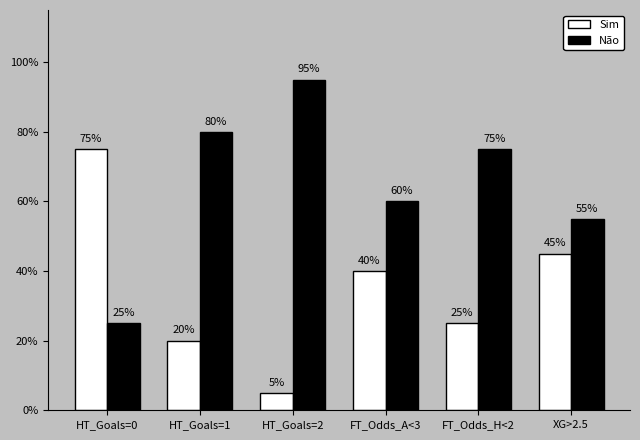

What position from the right is HT_Goals=0?

6